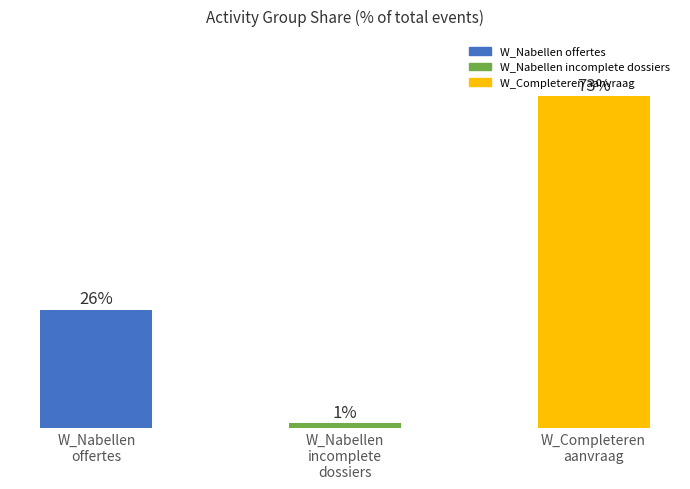

Between W_Nabellen
incomplete
dossiers and W_Nabellen
offertes, which is larger?

W_Nabellen
offertes